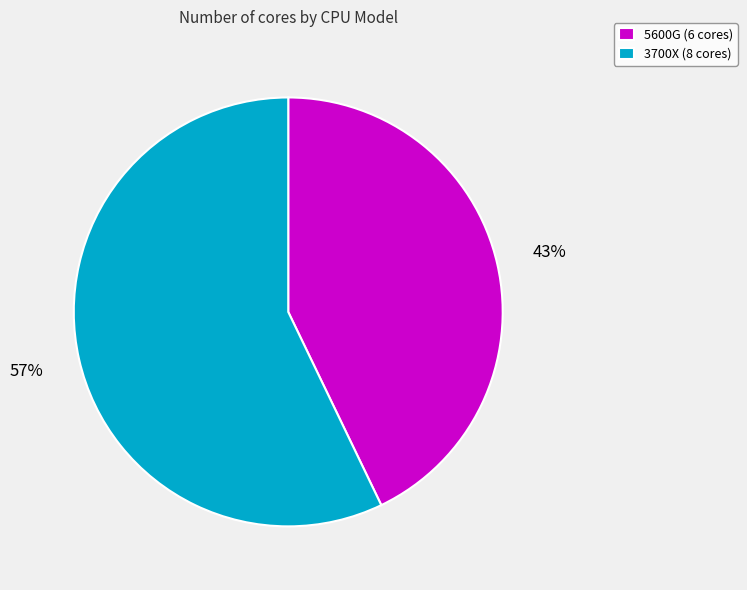

To the nearest percent, what is the average slice percentage?

50%